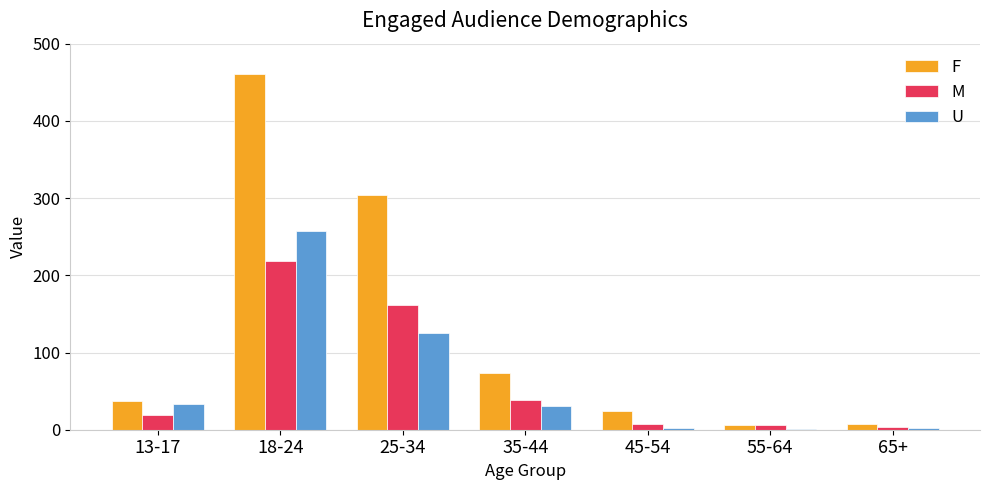

Between 18-24 and 25-34, which series saw the biggest shift?

F